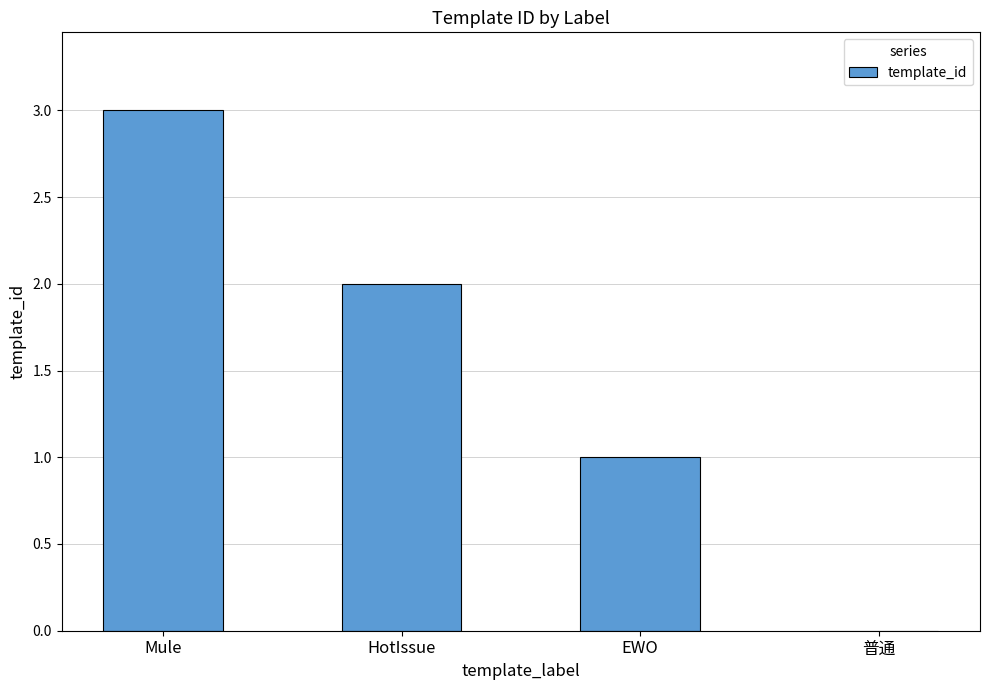

What value does the data have at EWO?

1